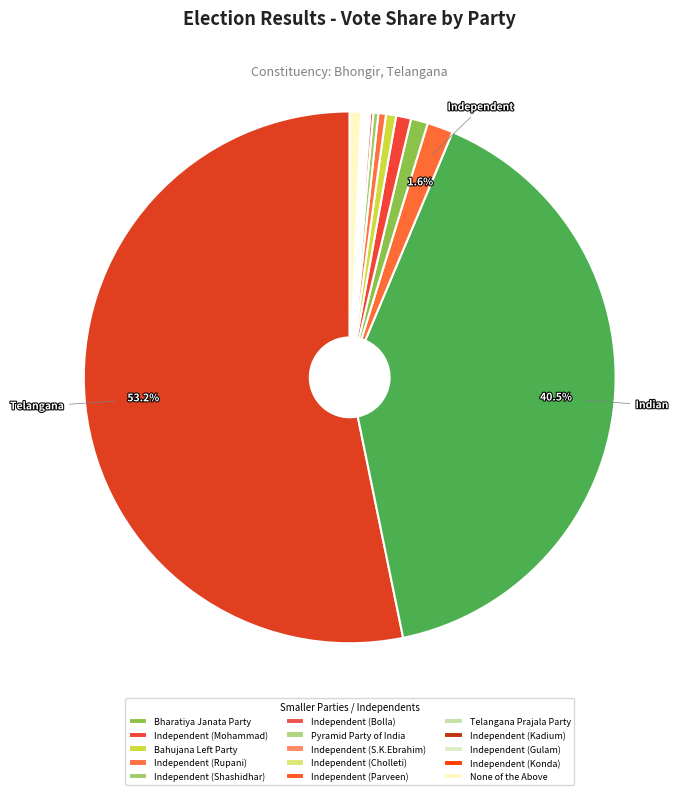

Which slice is the smallest?

Independent (Konda)